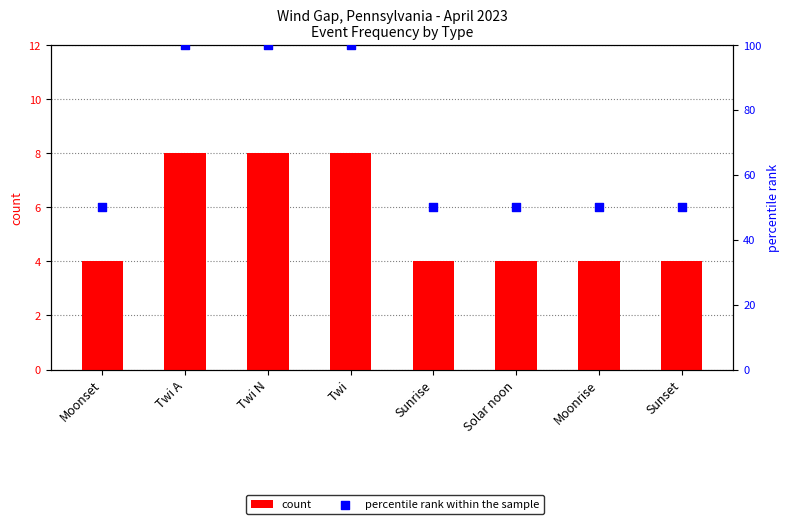

At how many categories does at least one series exceed 11?

8